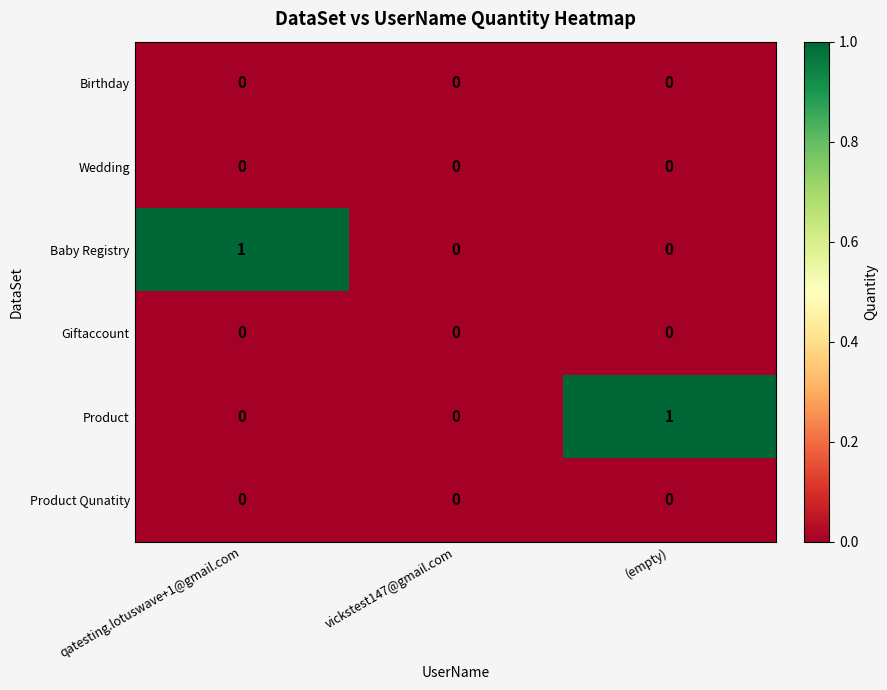

Between vickstest147@gmail.com and (empty), which series saw the biggest shift?

Product